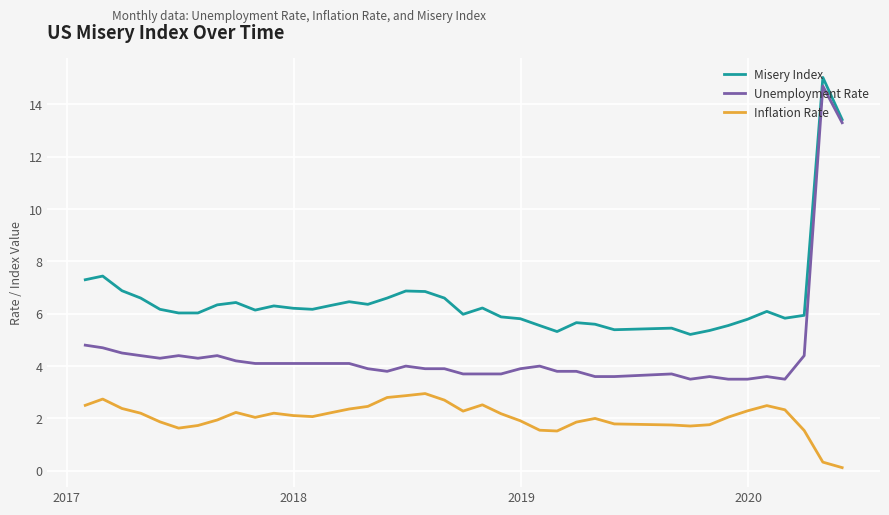

How many distinct data groups are displayed?

3